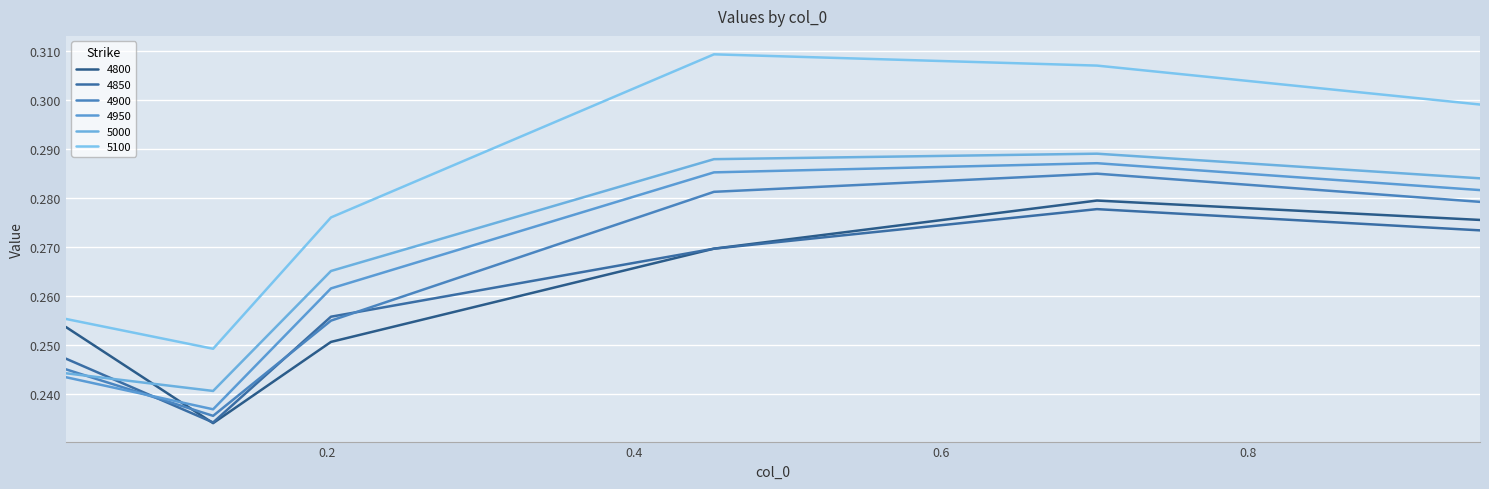

What are all the series names shown in the legend?

4800, 4850, 4900, 4950, 5000, 5100